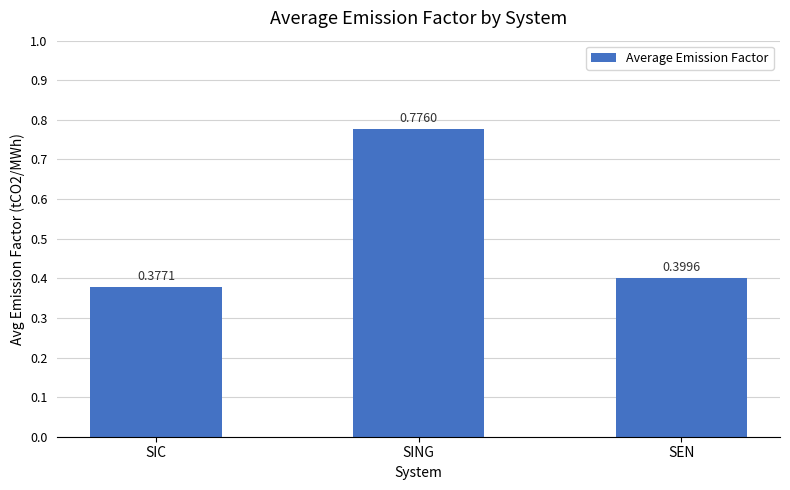

Is it true that the value at SIC is 0.6?

False